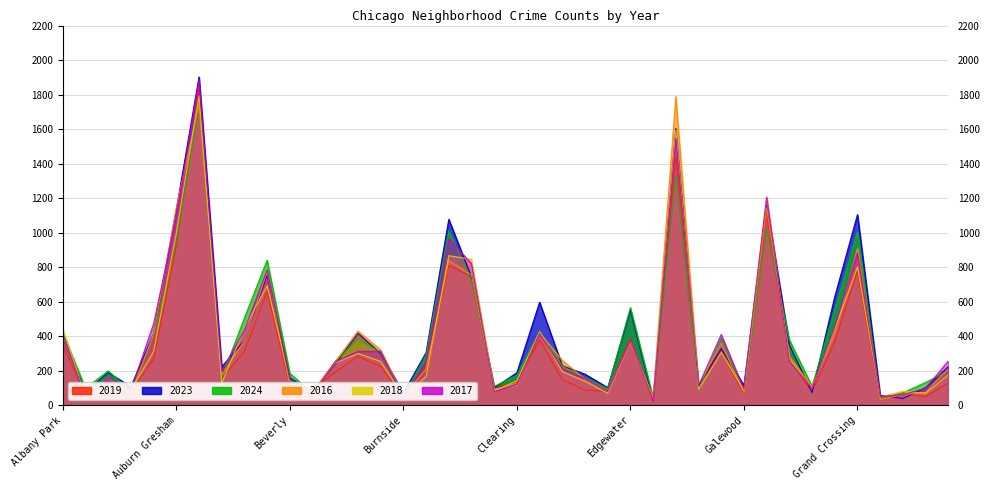

Which category has the lowest value across all series?

Edison Park